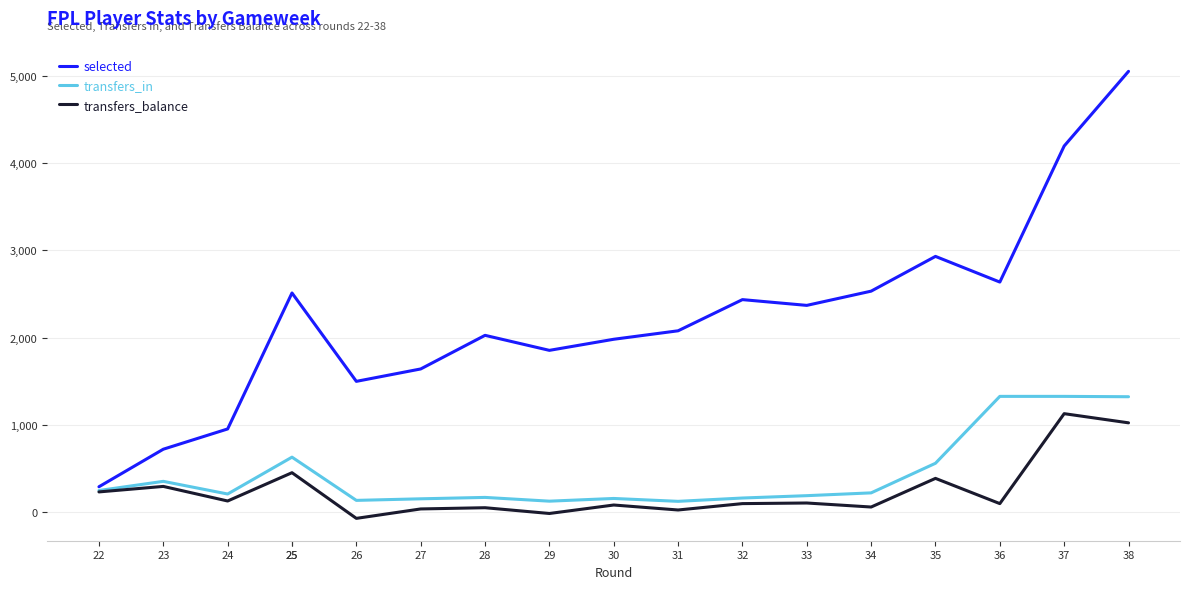

True or false: selected and transfers_balance intersect in this chart.

False